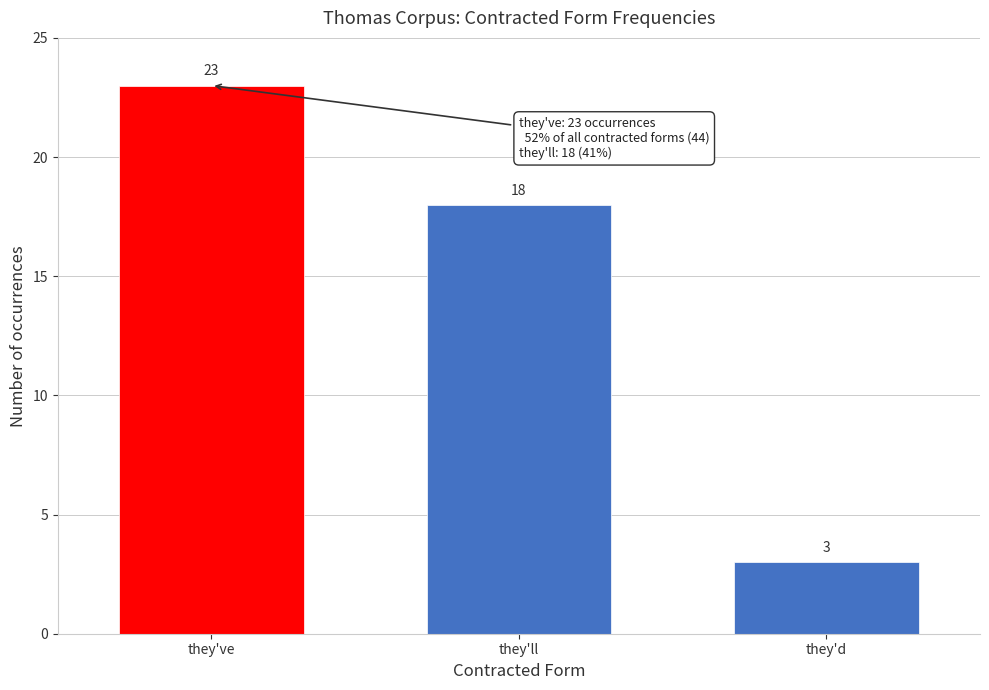

Reading left to right, transcribe all the data shown in this chart.

23	18	3